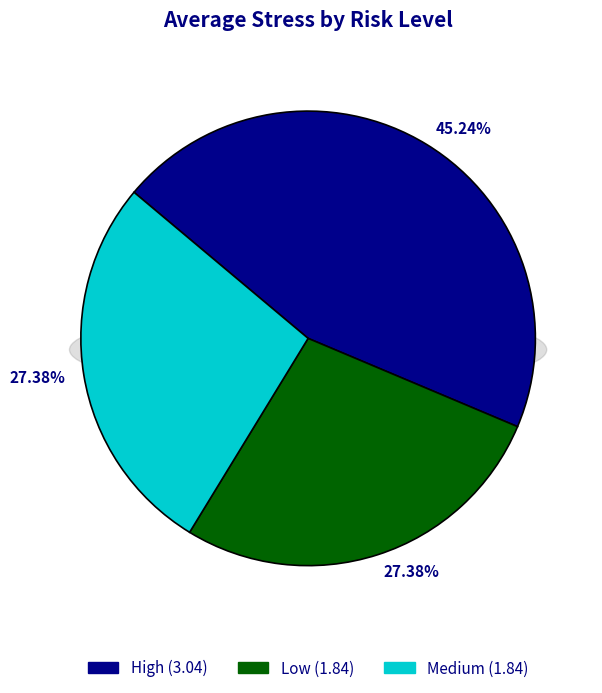

Combined, what portion of the pie is Medium and Low?

54.8%